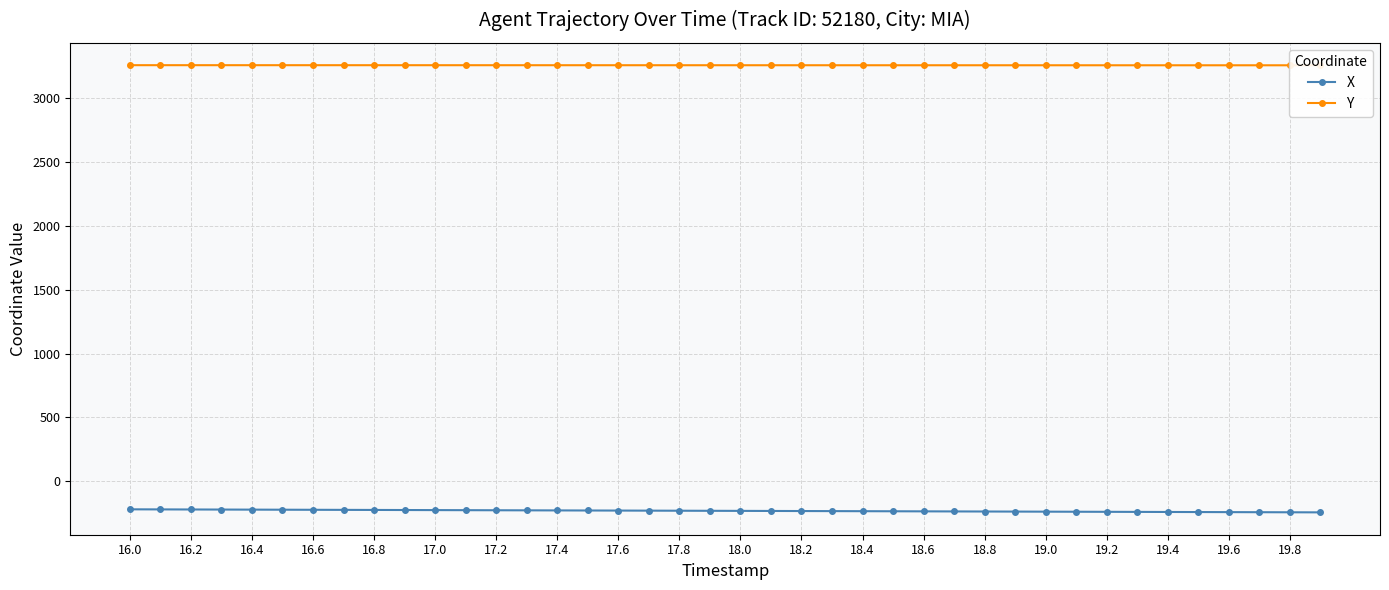

What is the value of the Y point at the 14th from the left?

3253.2